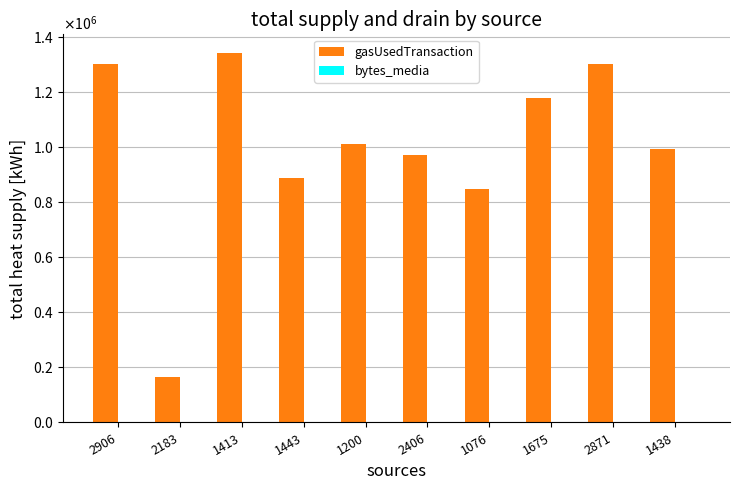

Reading right to left, list all the values displayed in this chart.

gasUsedTransaction: 1438=992158	2871=1300934	1675=1177573	1076=848233	2406=971534	1200=1012891	1443=889361	1413=1342207	2183=165499	2906=1301150
bytes_media: 1438=1420	2871=1420	1675=1420	1076=1420	2406=1896	1200=1718	1443=1212	1413=1385	2183=1464	2906=1272